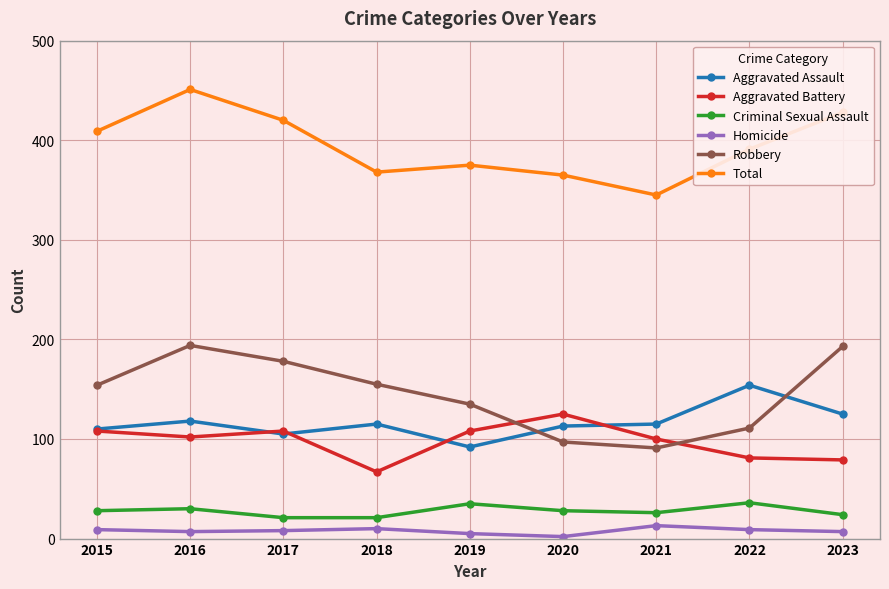

At which category is the sum across all series the highest?

2016